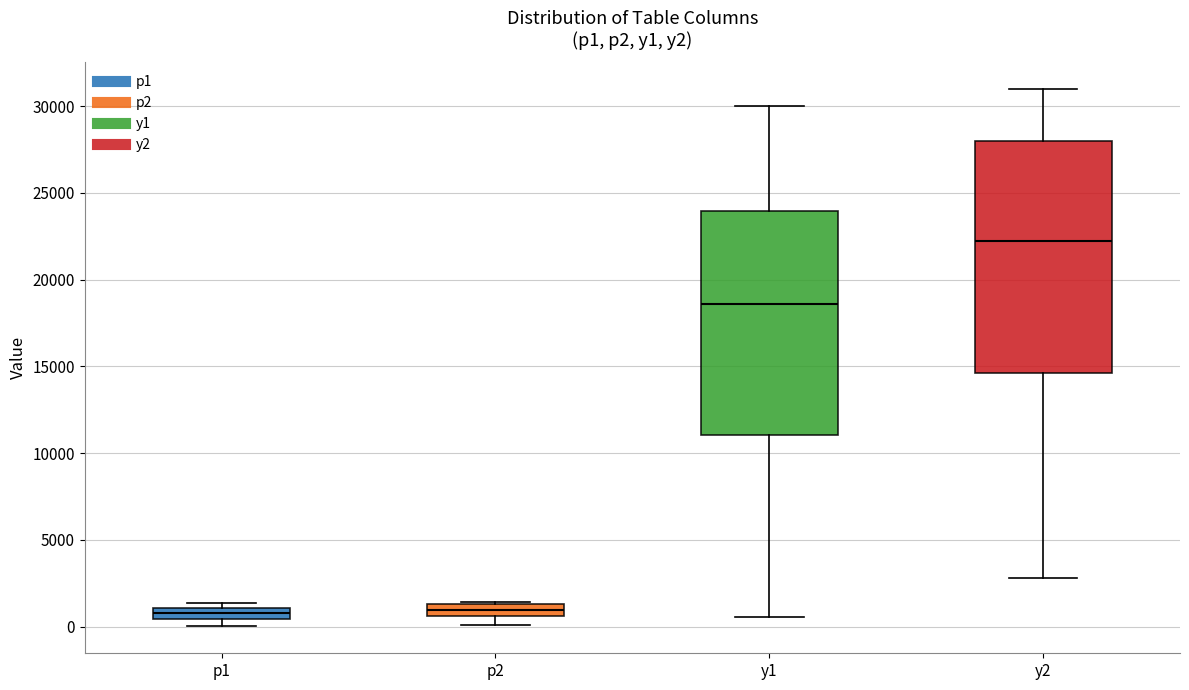

Where is the upper edge of the box for p2 on the y-axis? The values are not printed on the chart, so give them approximately, as read against the axis.

1500